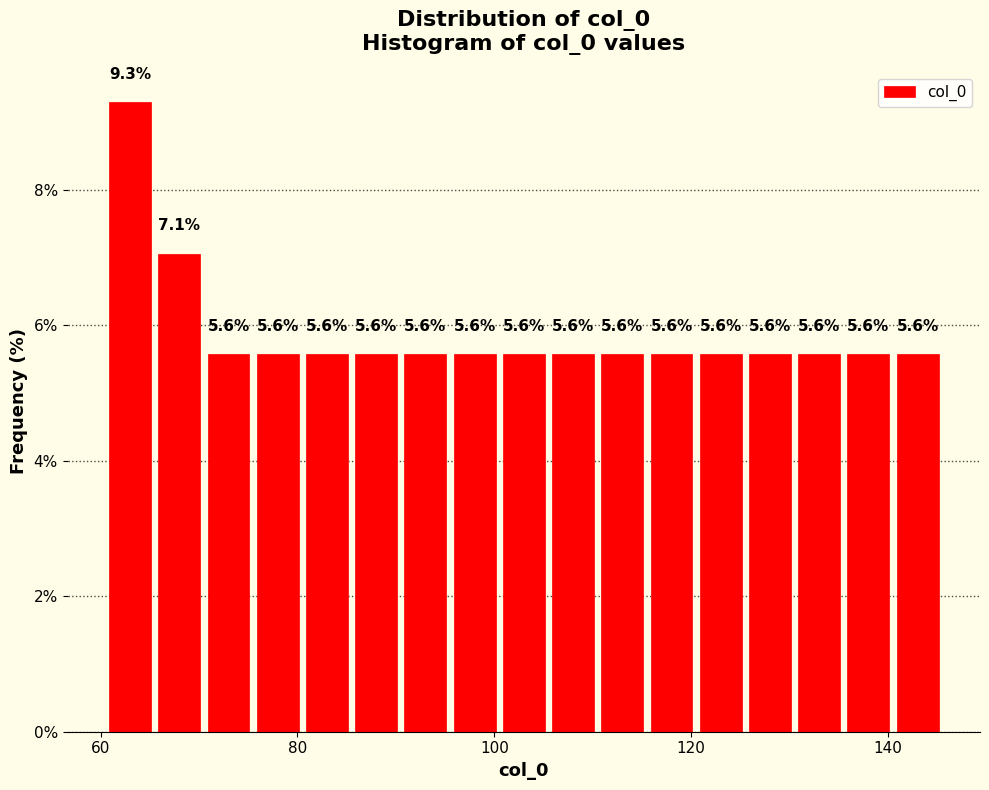

Around what value on the x-axis is the tallest bar? Give the approximate position of its centre, as read against the axis.

64